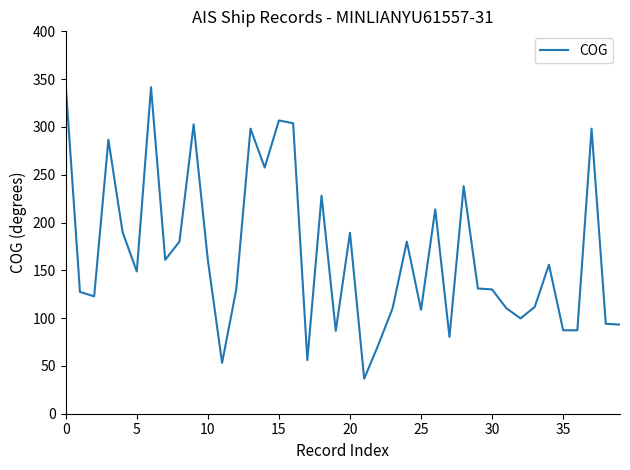

What is the smallest value displayed?

36.6